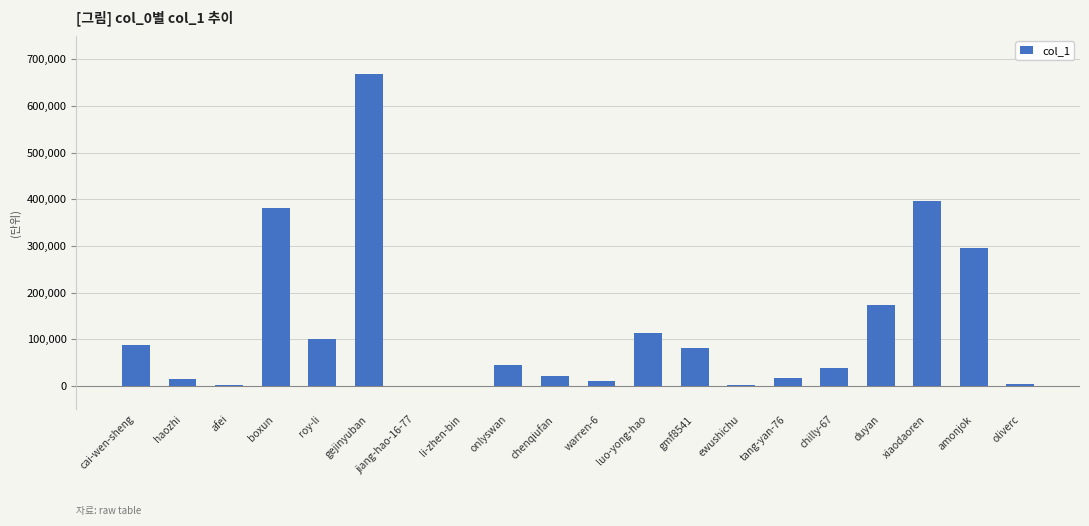

What is the change in value from luo-yong-hao to xiaodaoren?

+283380